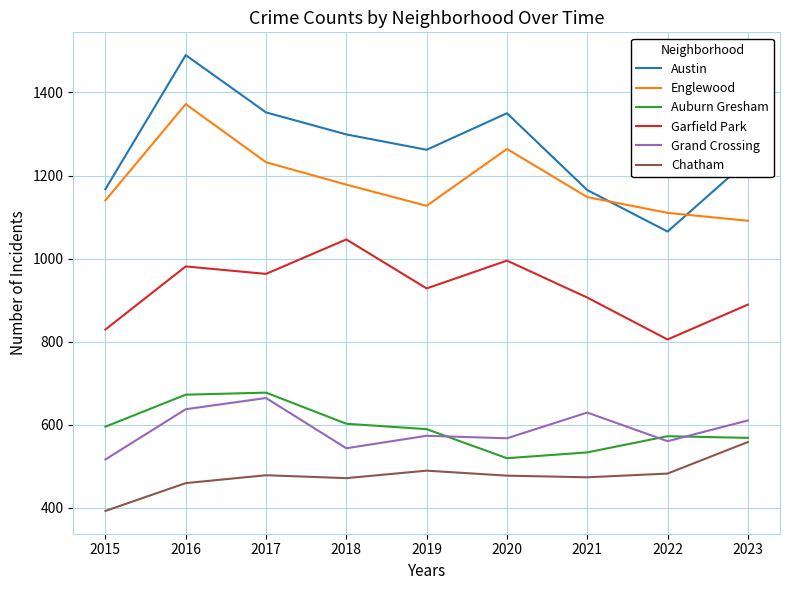

How many distinct data groups are displayed?

6